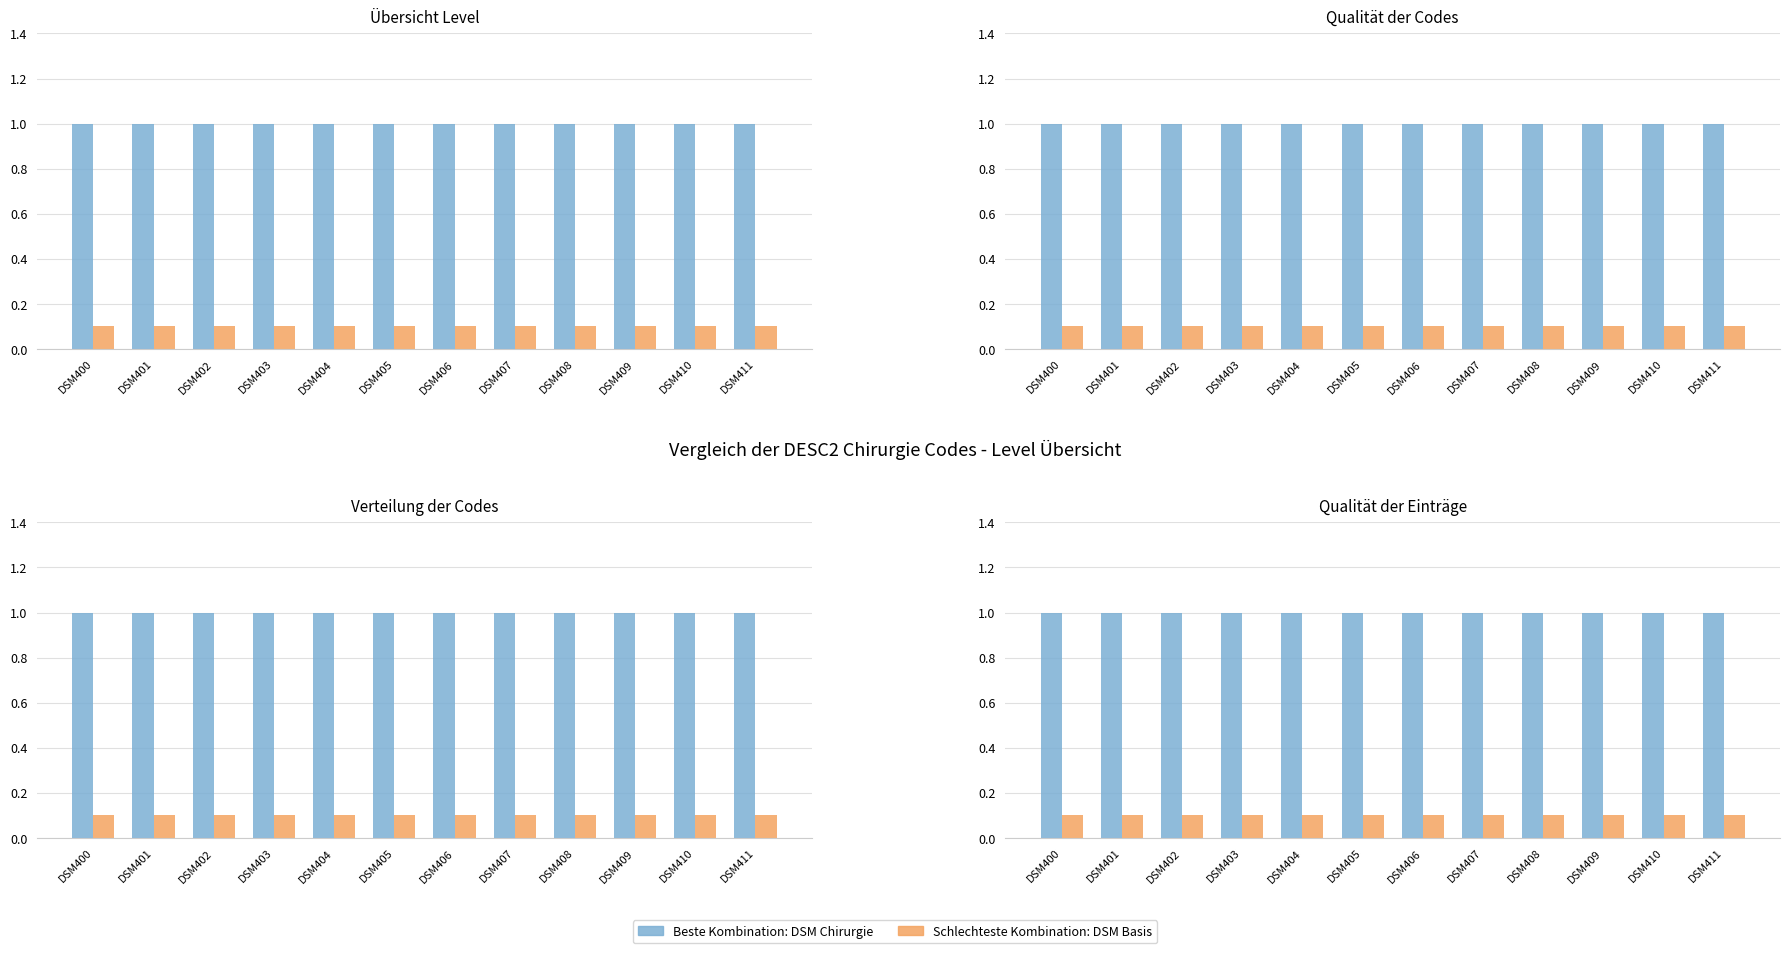

How many groups of bars are there?

12